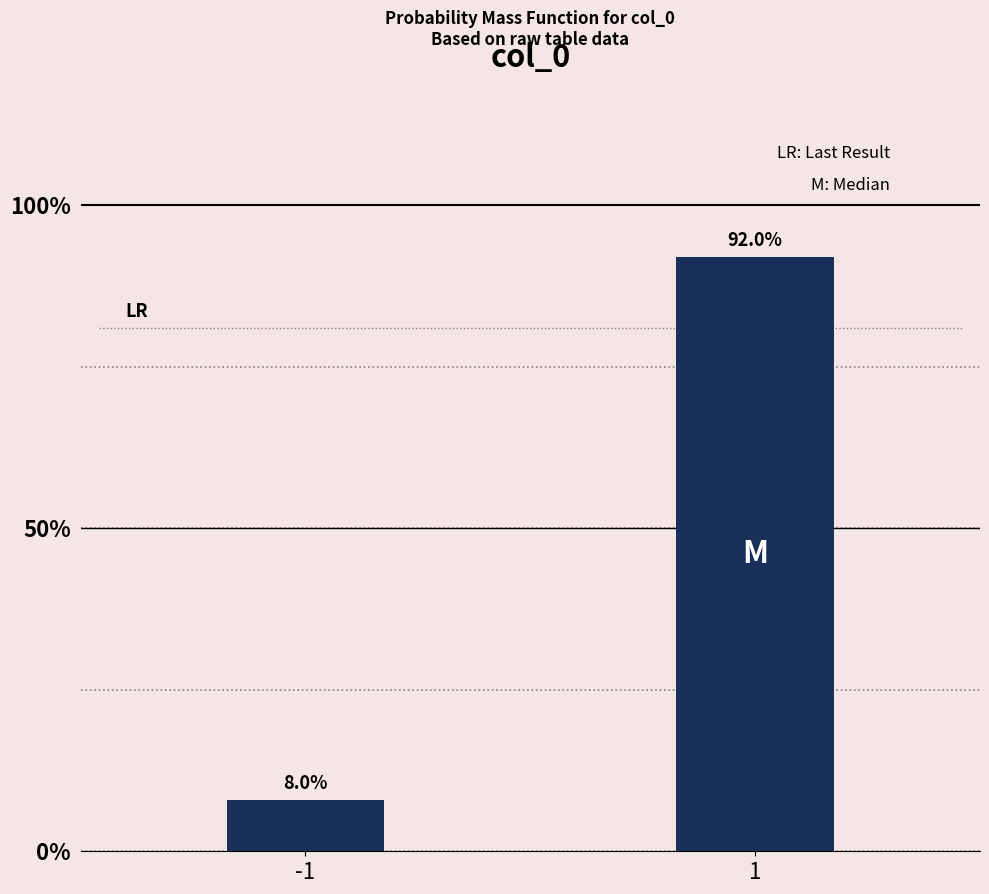

Are the bars horizontal?

No